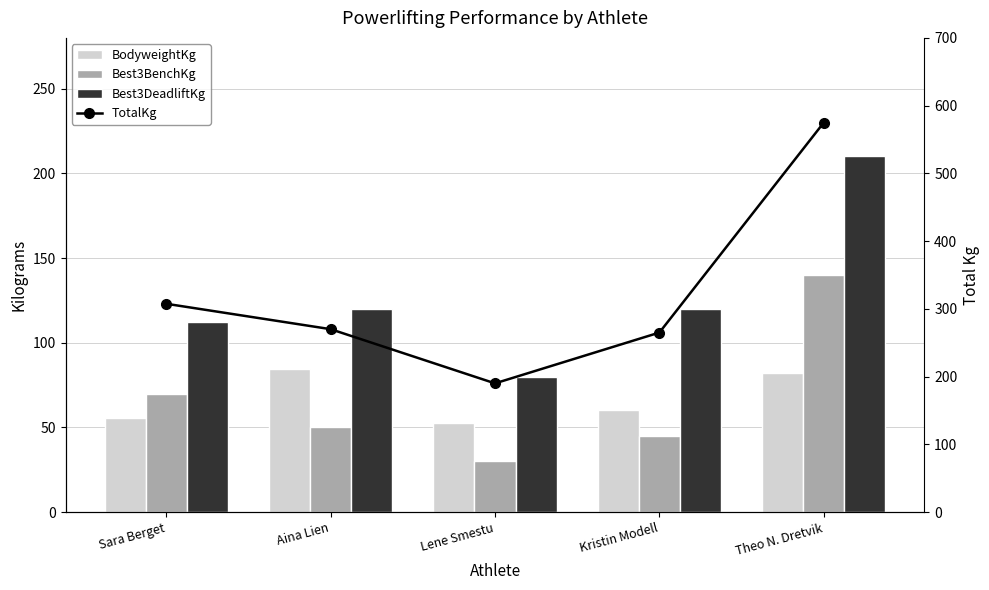

Are the bars grouped side by side (vs. stacked)?

Yes